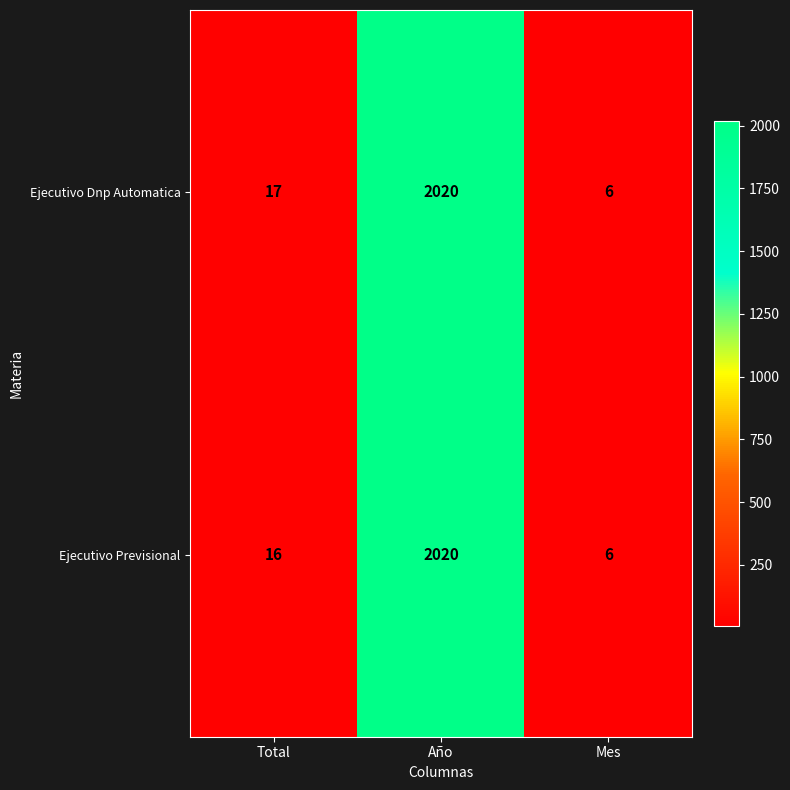

Read the Ejecutivo Dnp Automatica value at Total.

17